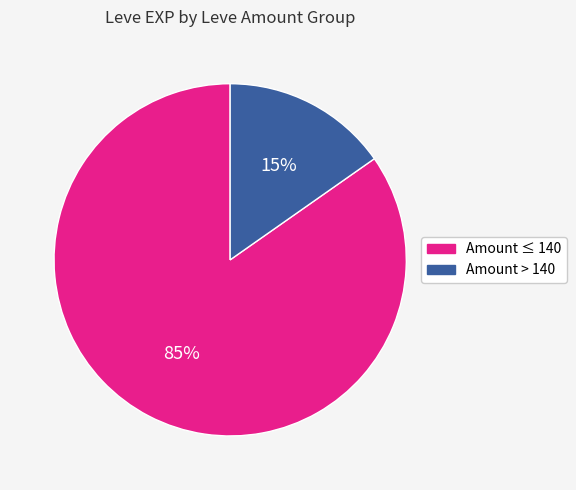

Is there a majority slice in this chart?

Yes